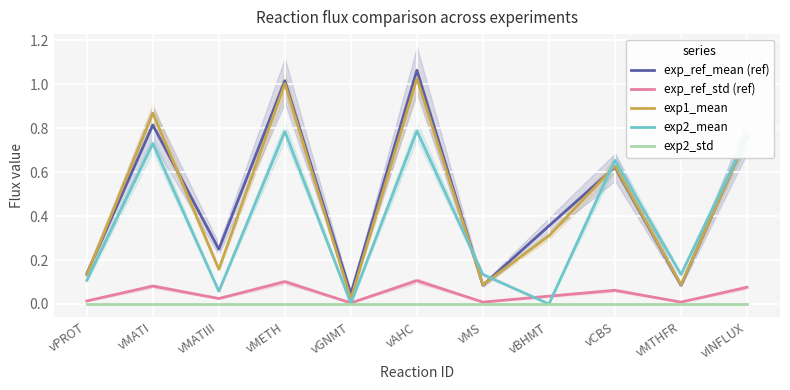

List the labels in order of exp2_std value, smallest first.

vPROT, vMATI, vMATIII, vMETH, vGNMT, vAHC, vMS, vBHMT, vCBS, vMTHFR, vINFLUX